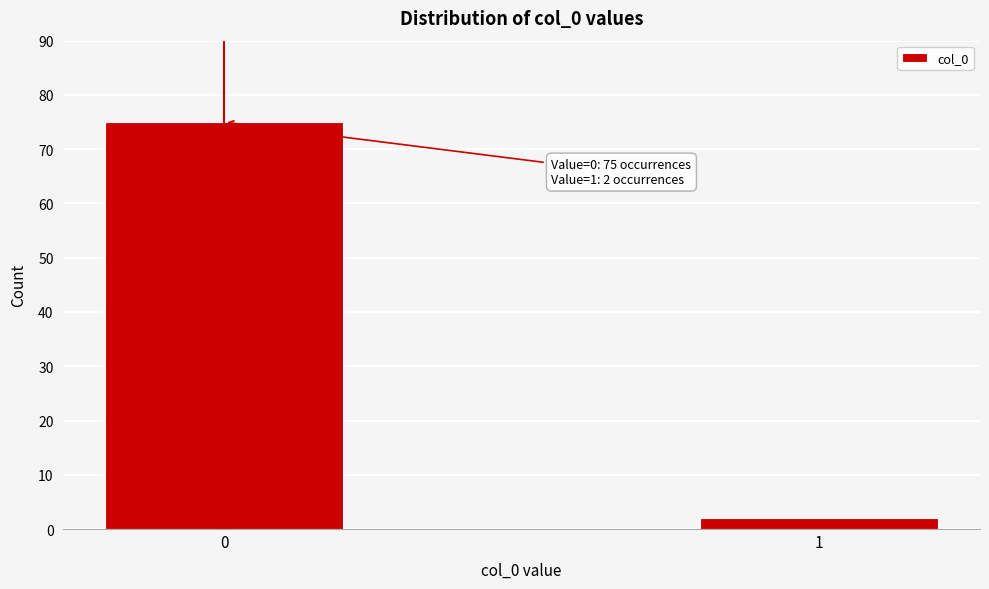

Reading left to right, list all the values displayed in this chart.

0=75	1=2